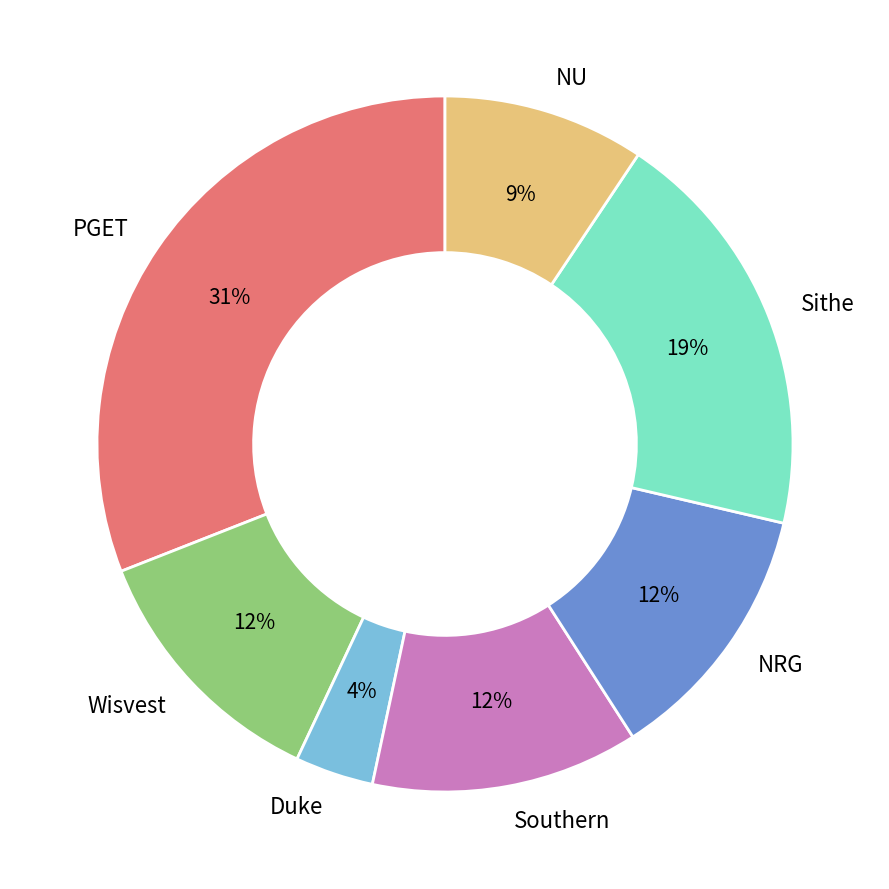

To the nearest percent, what percentage of the pie is PGET?

31%